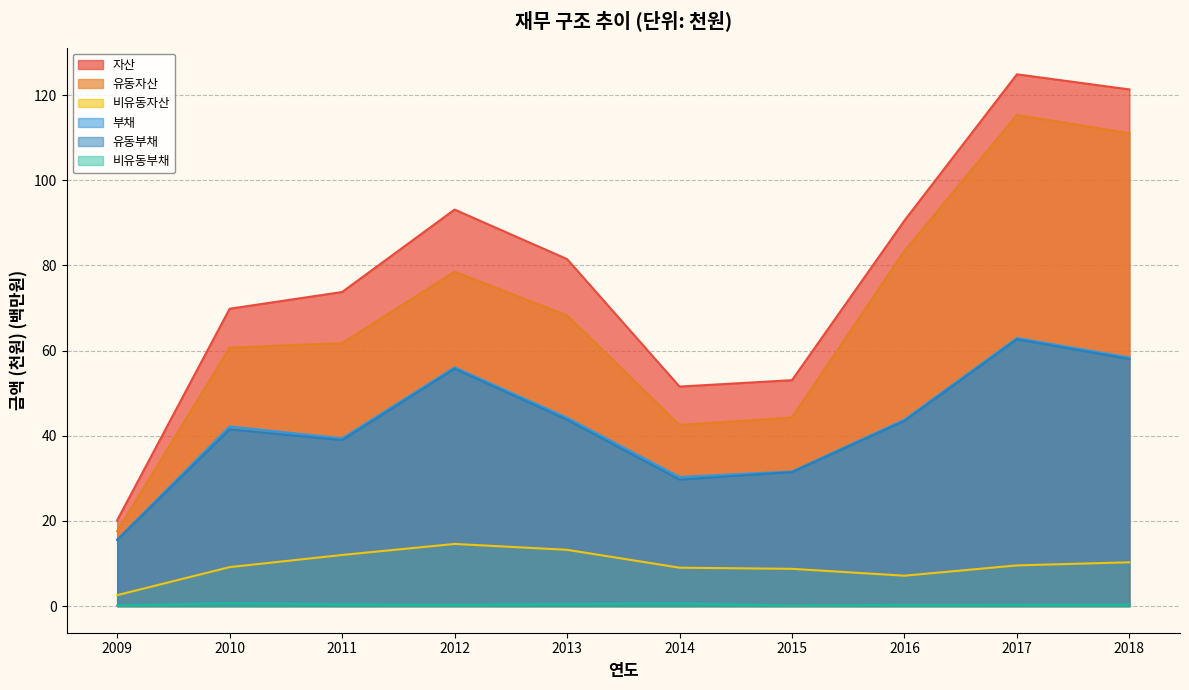

True or false: 유동부채 and 자산 intersect in this chart.

False